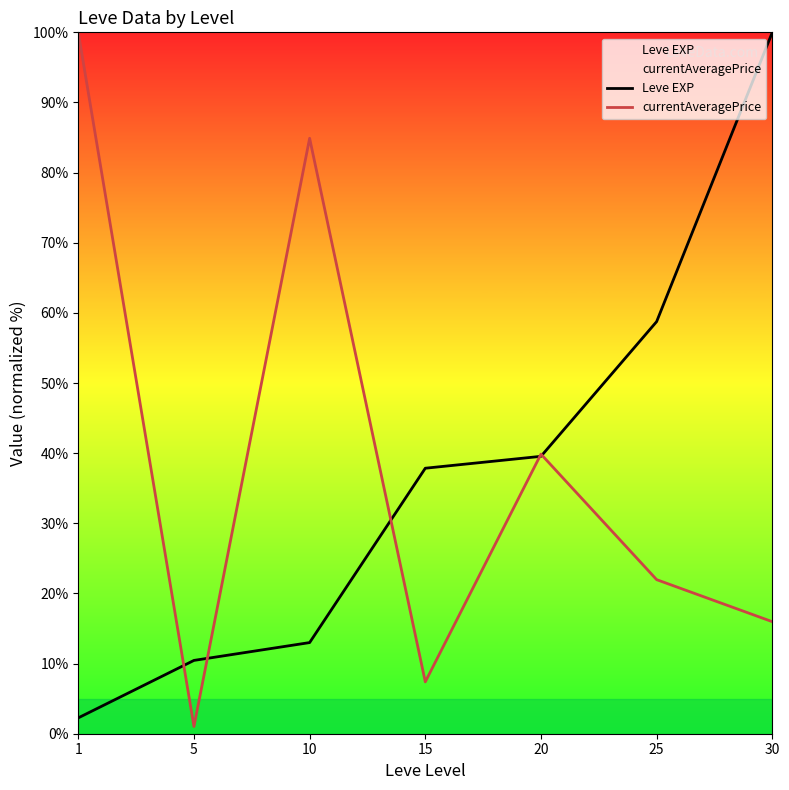

Which series changed the most between 10 and 15?

currentAveragePrice